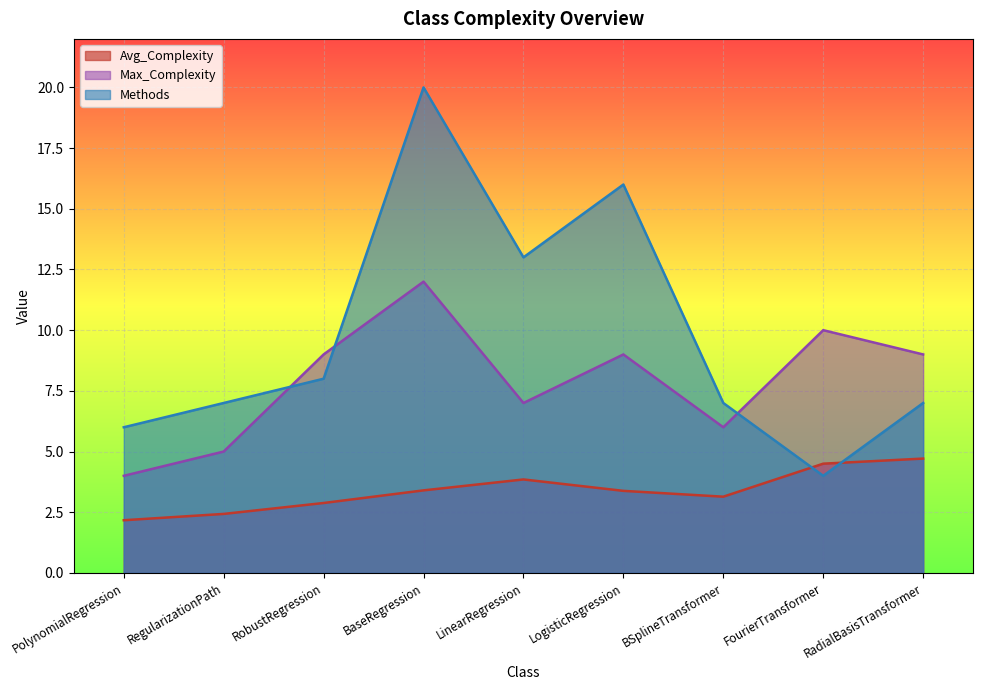

What position from the left is RadialBasisTransformer?

9